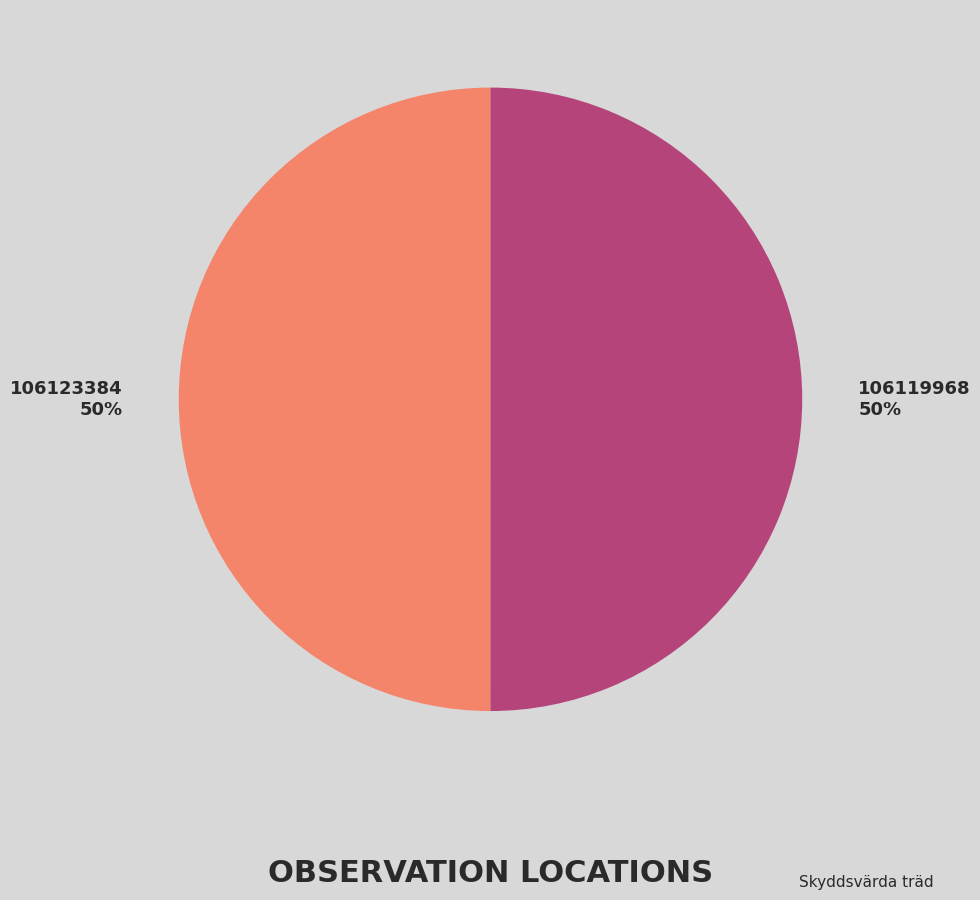

Is the sum of 106123384 and 106119968 greater than half?

Yes